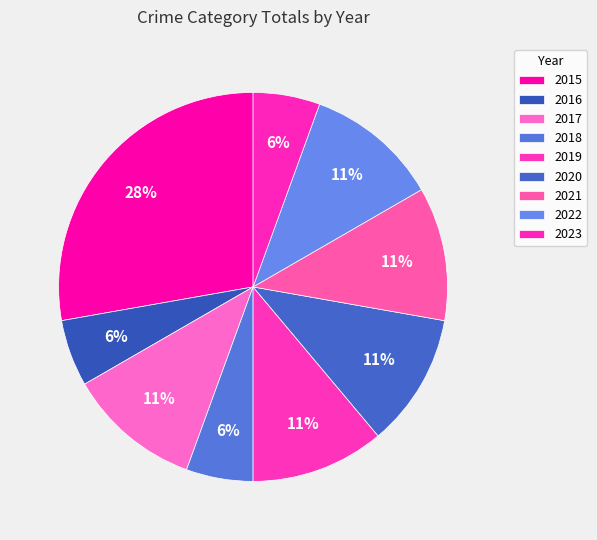

Which category has the biggest portion of the pie?

2015